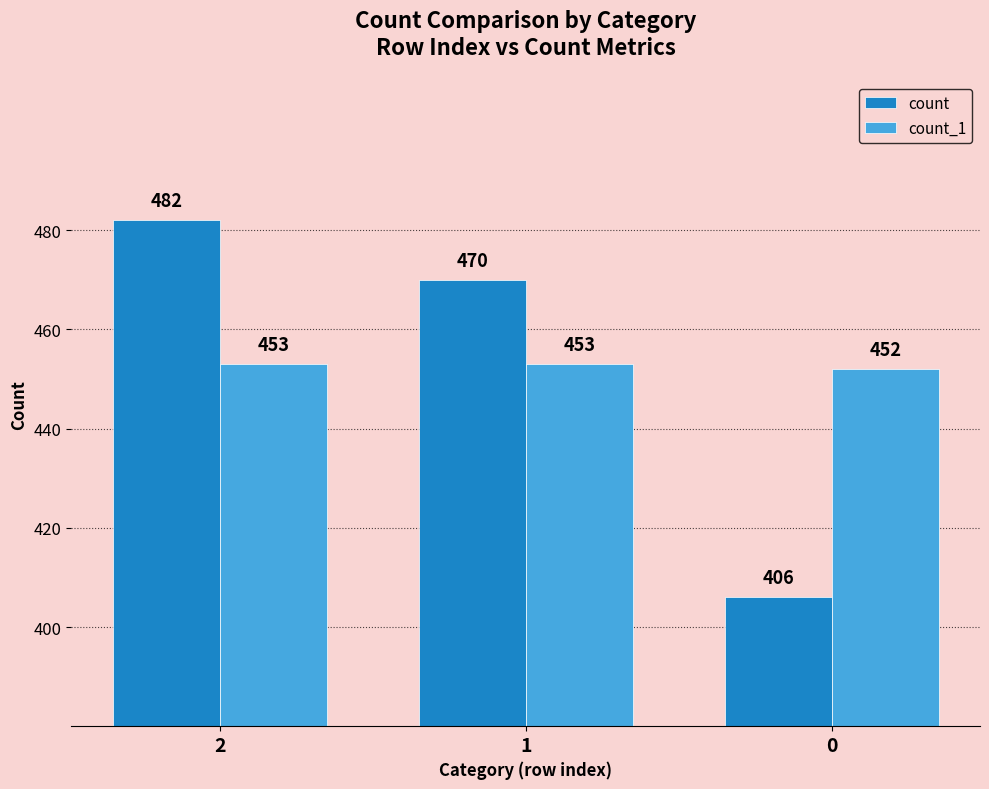

What is the minimum value shown in the chart?

406